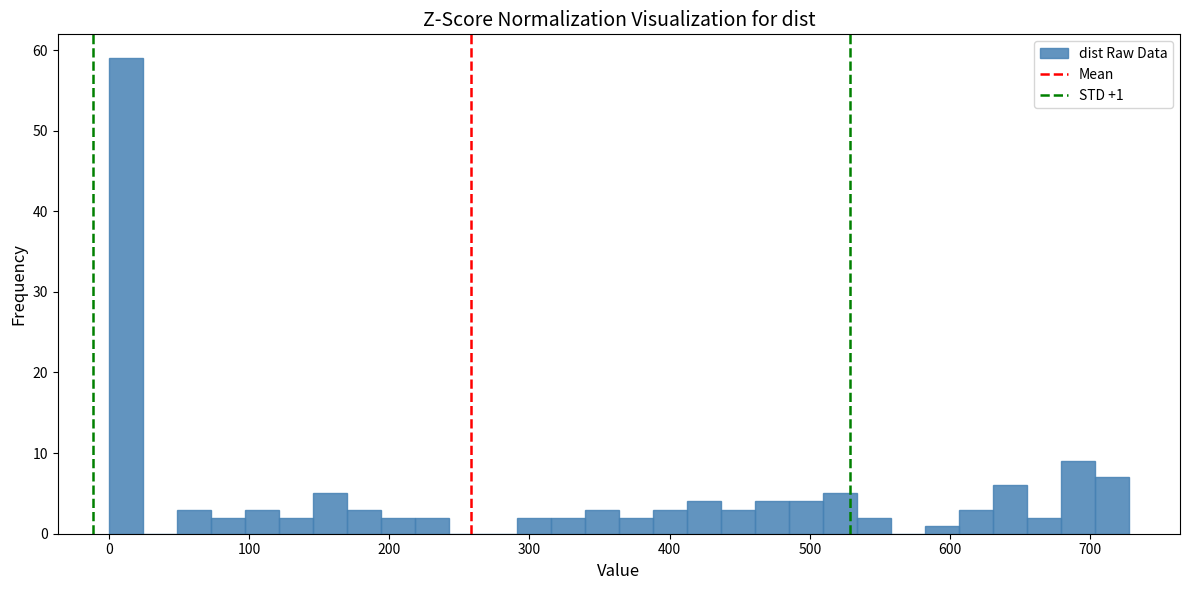

Read against the x-axis, roughly where is the centre of the tallest bar?

10